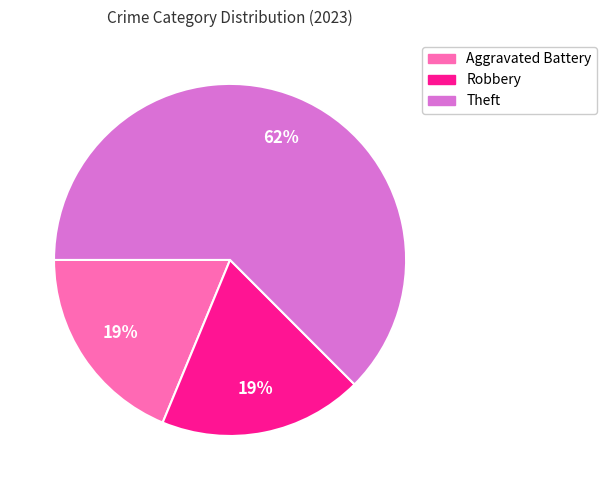

The Aggravated Battery slice represents 19% of the pie. True or false?

True